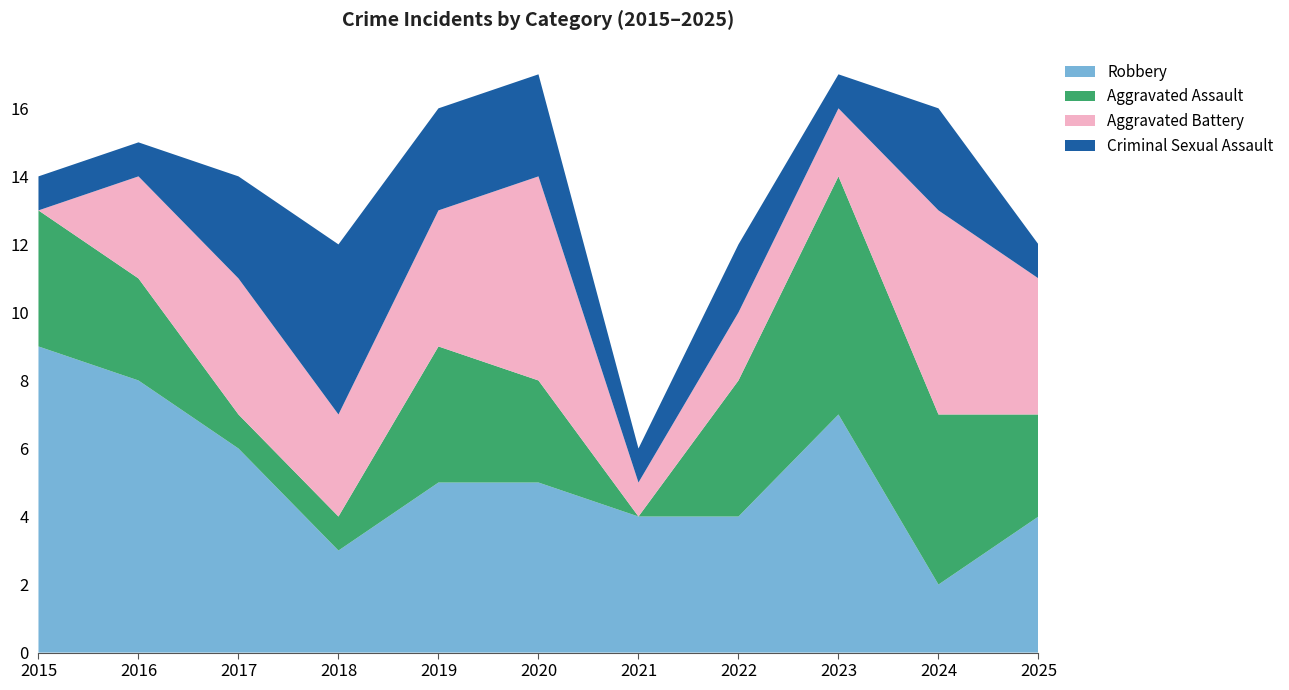

Reading left to right, extract all data points from this chart.

Robbery: 9	8	6	3	5	5	4	4	7	2	4
Aggravated Assault: 4	3	1	1	4	3	0	4	7	5	3
Aggravated Battery: 0	3	4	3	4	6	1	2	2	6	4
Criminal Sexual Assault: 1	1	3	5	3	3	1	2	1	3	1